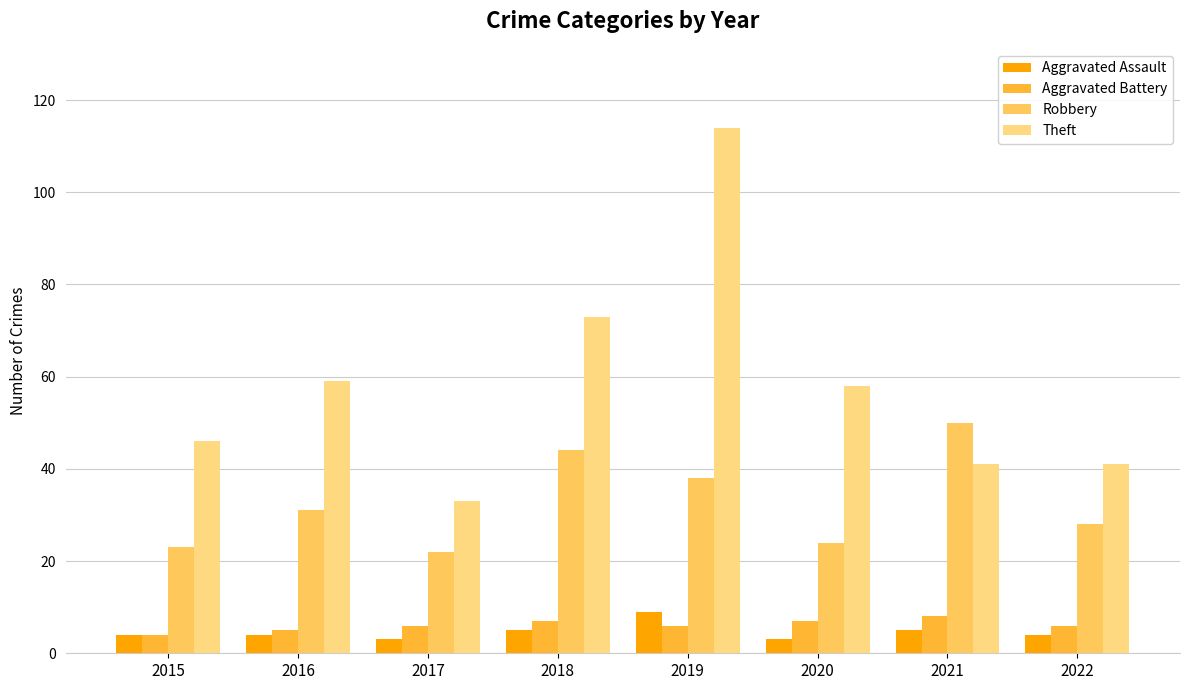

Is the value of Robbery at 2021 greater than the value of Theft at 2020?

No